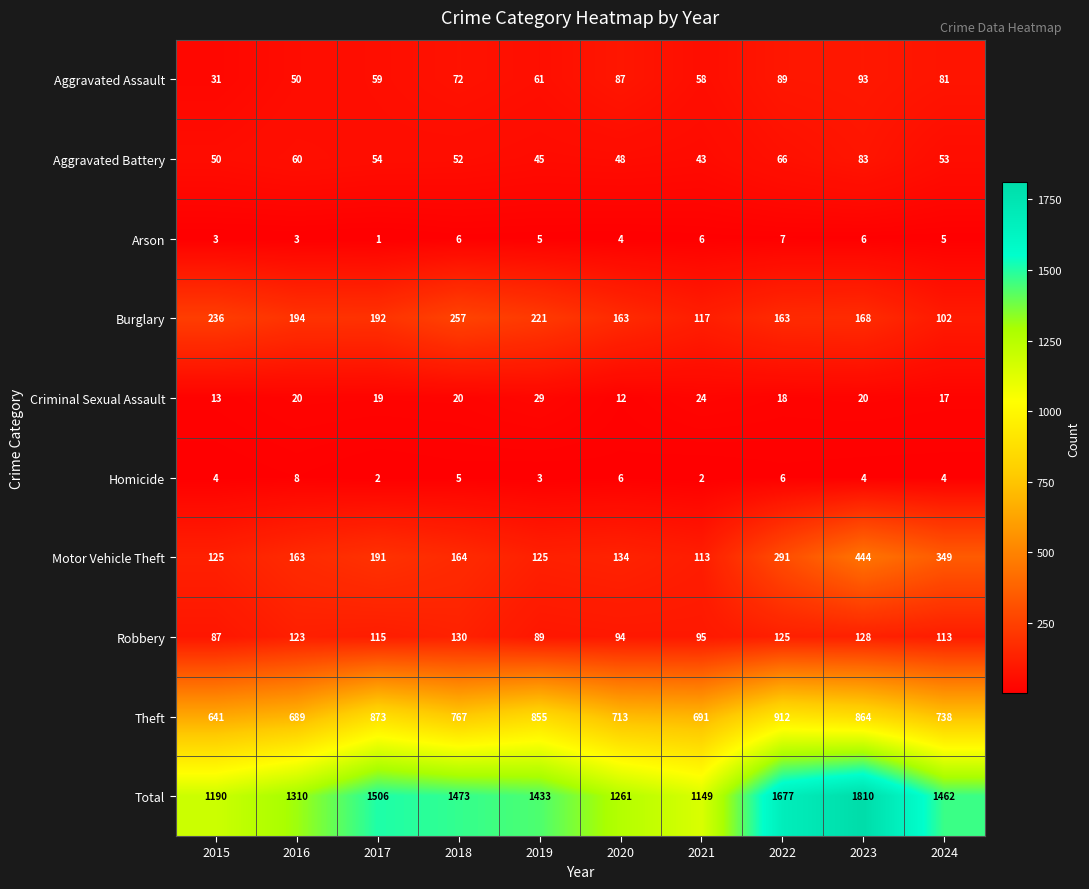

What is the total value across all series at 2019?

2866